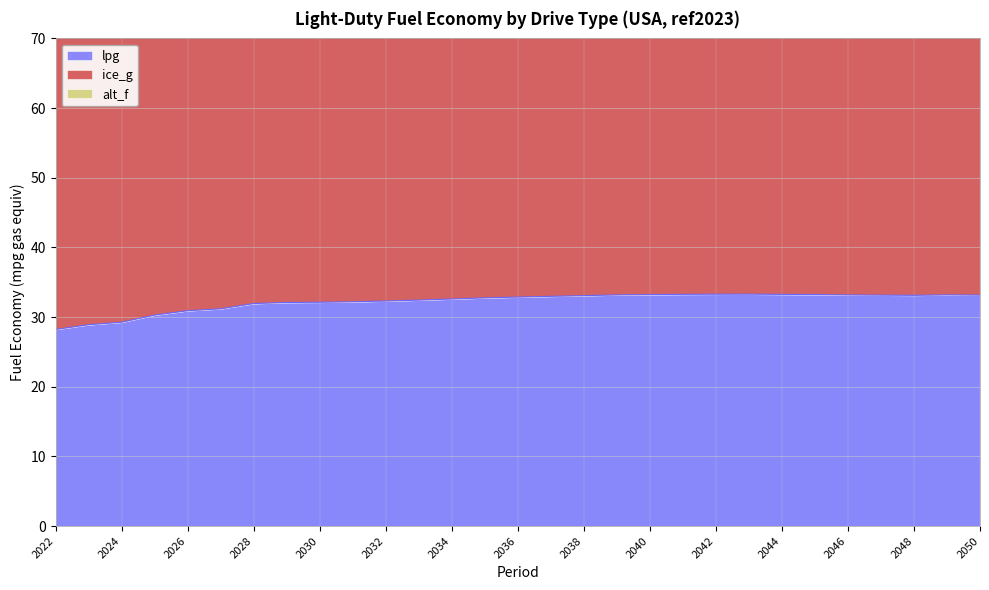

At how many categories does at least one series exceed 46?

29